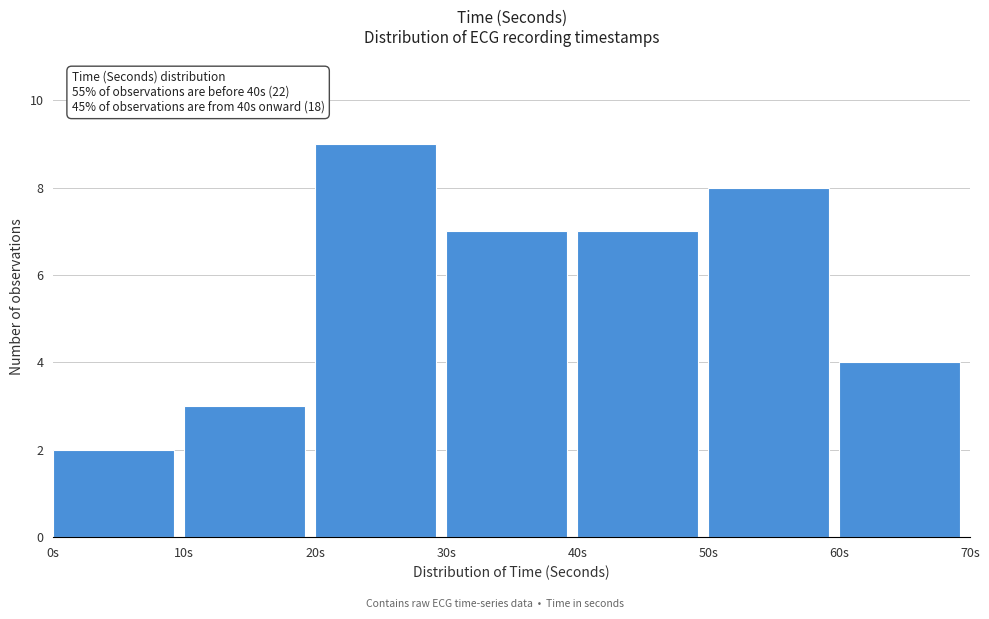

Over which range of the x-axis is the bar tallest?

20 to 30